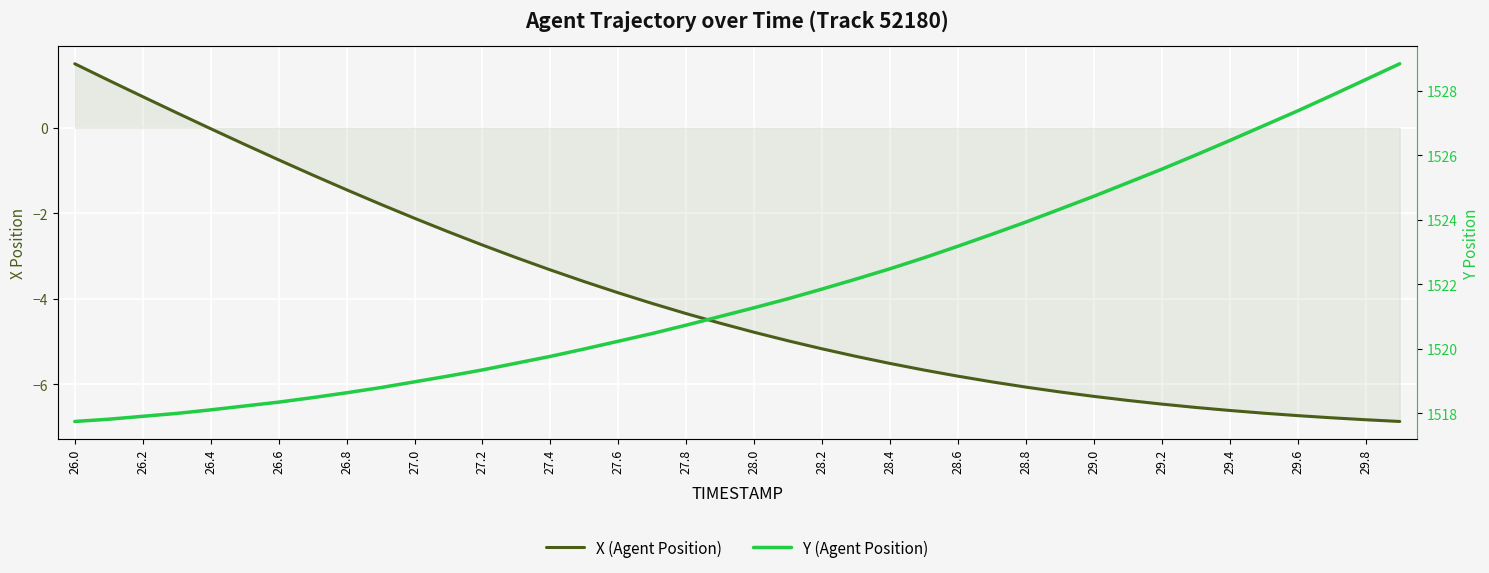

Count the number of categories in the chart.

40